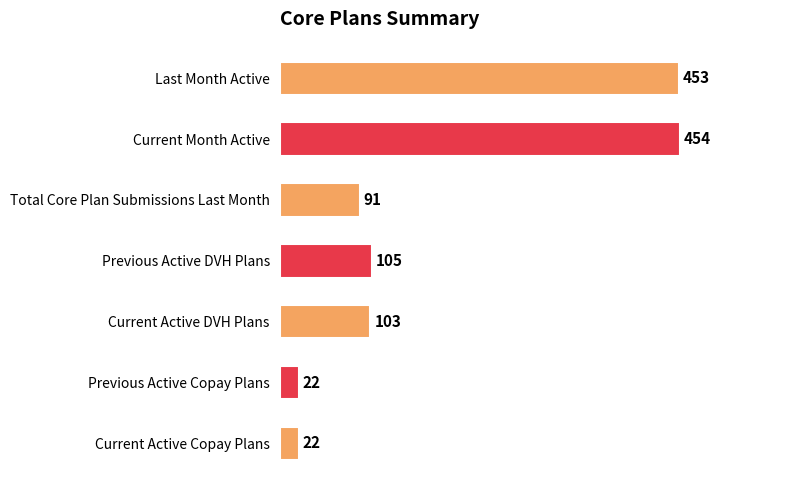

Are the bars grouped side by side (vs. stacked)?

No